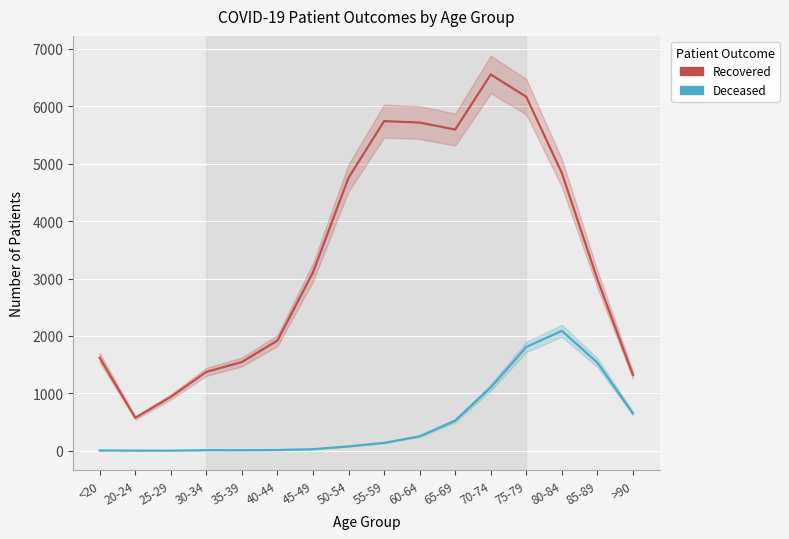

What is the value of the patients_recovered point at the 12th from the left?

6556